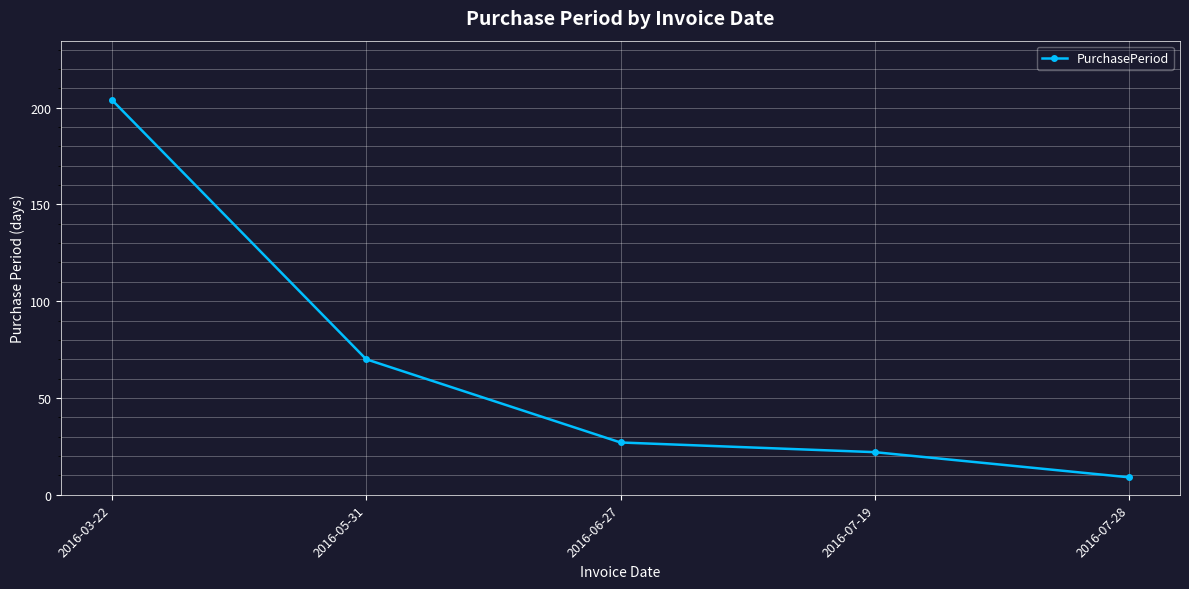

How many distinct data groups are displayed?

1